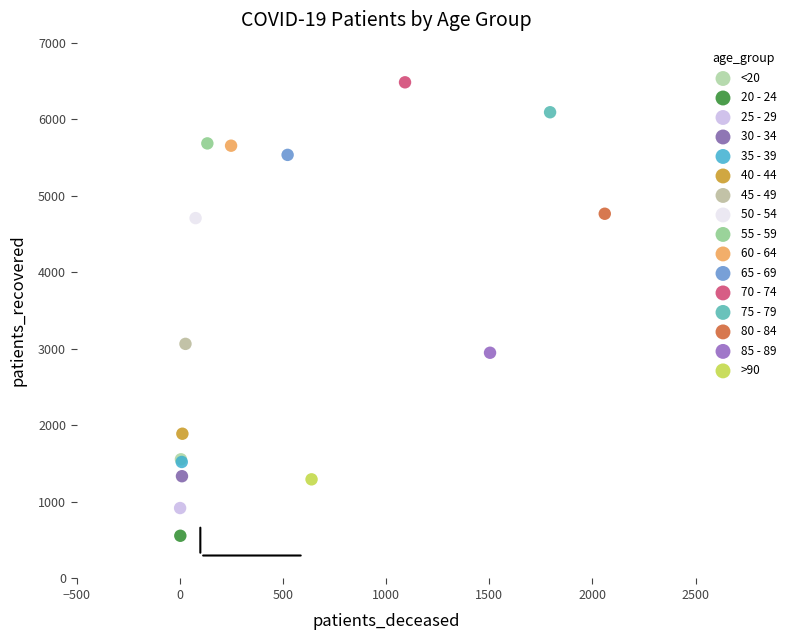

Which series reaches the minimum Y coordinate?

20 - 24